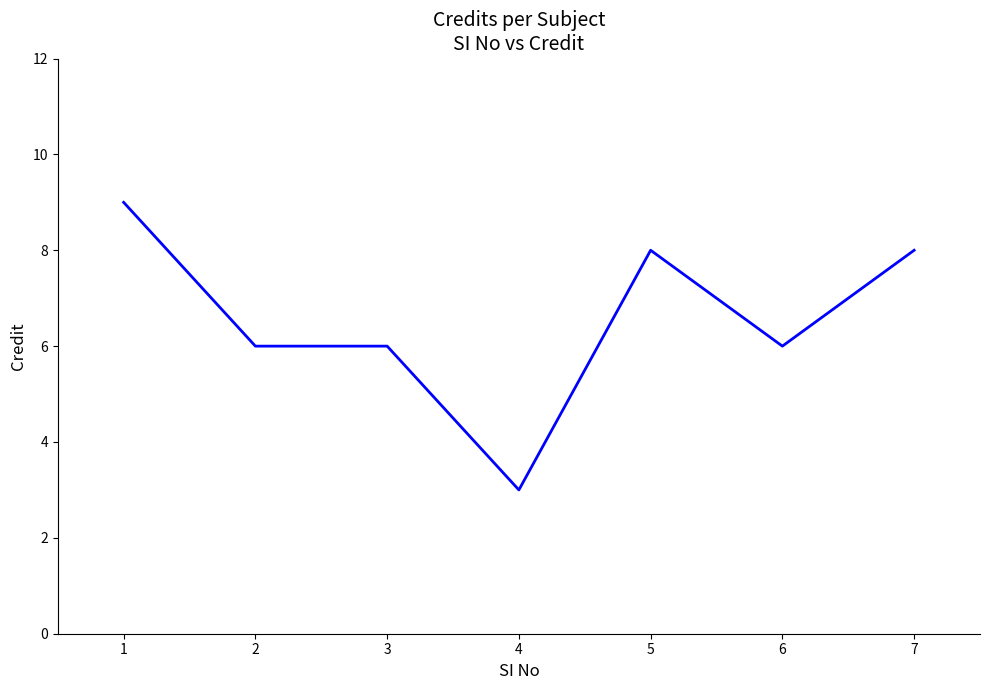

Is it true that the value at 4 is 1?

False